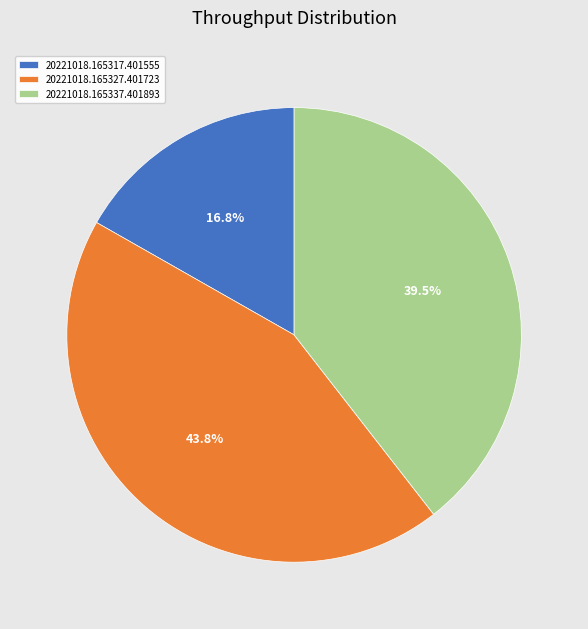

To the nearest percent, what is the difference between the largest and smallest slice percentages?

27%